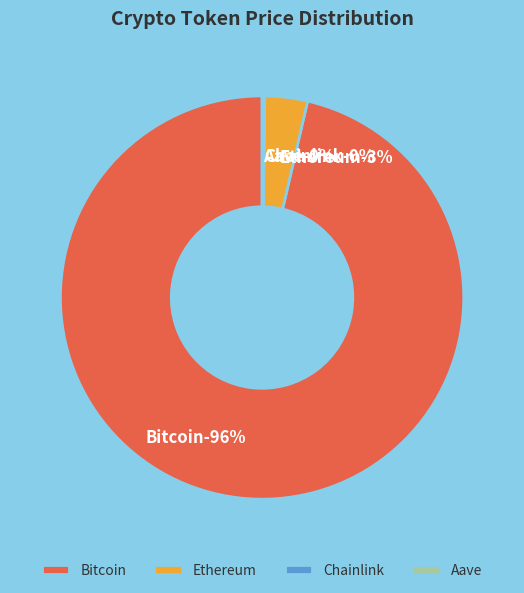

The Bitcoin slice represents 87% of the pie. True or false?

False